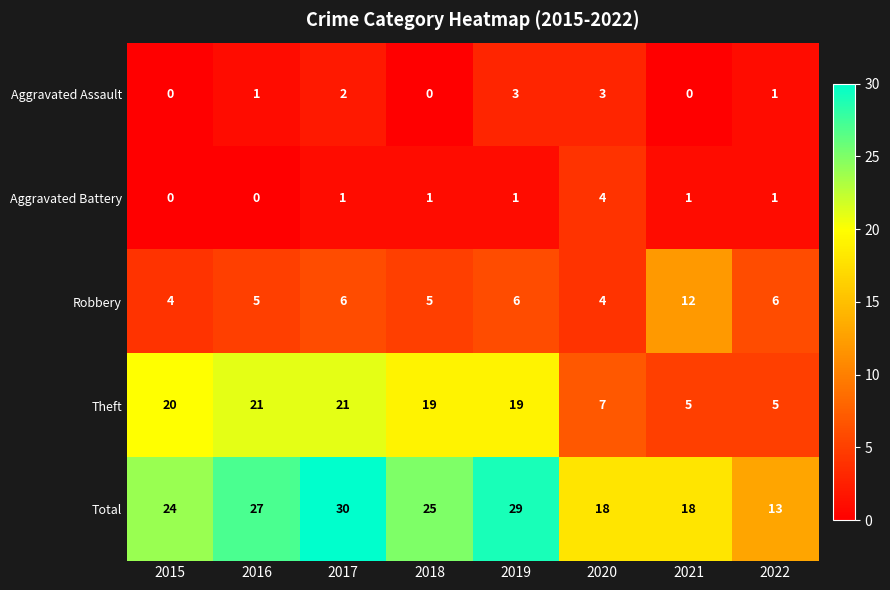

The Total series shows 29 at 2019. True or false?

True